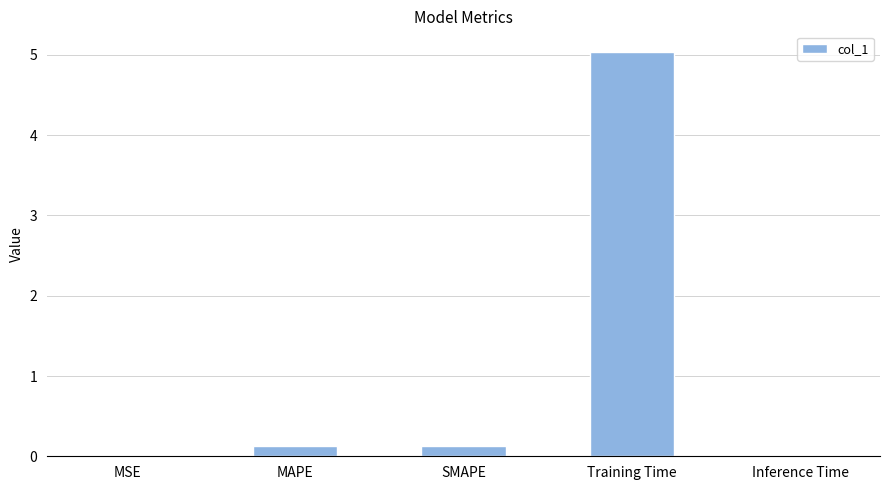

What is the average value?

1.1